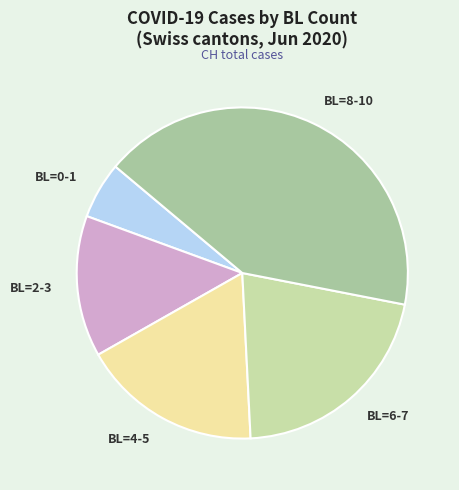

Does any single category account for the majority?

No